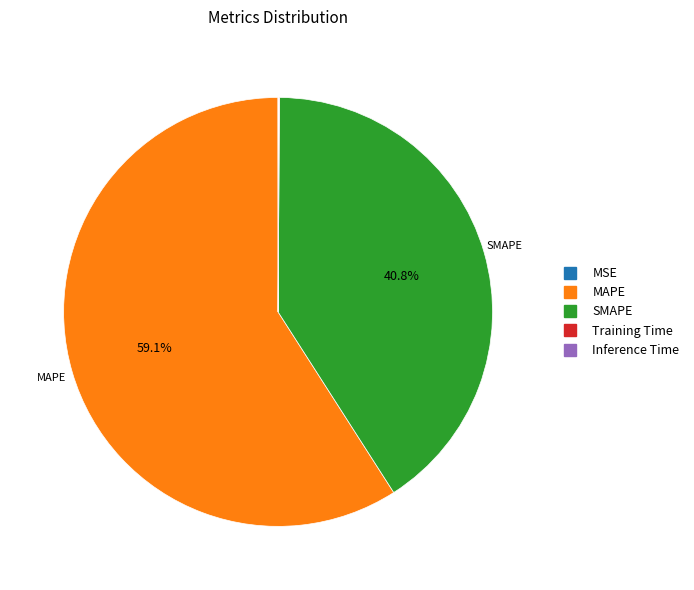

Which category has the biggest portion of the pie?

MAPE